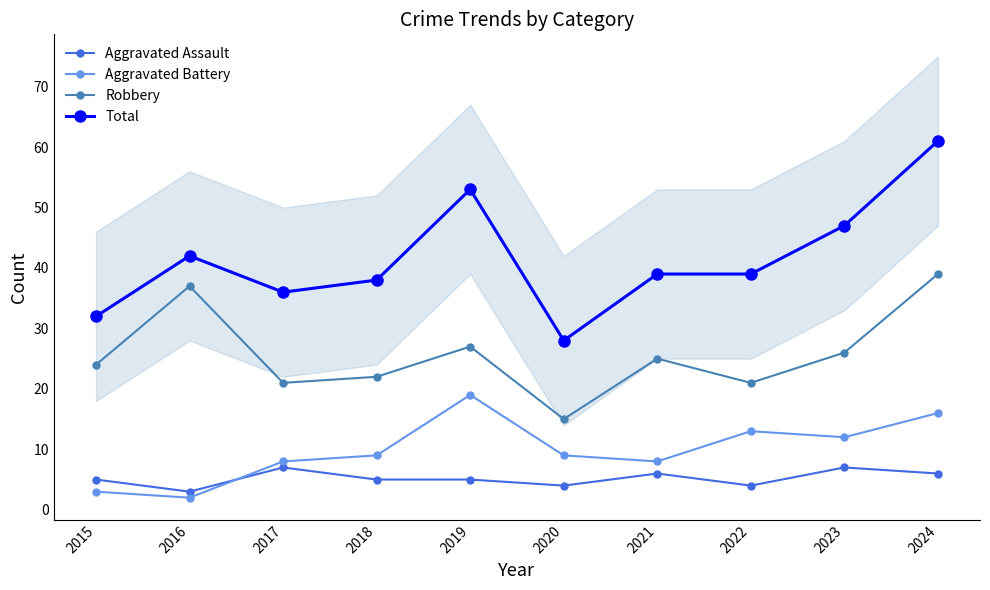

In Aggravated Assault, how many points are higher than both neighbors (excluding endpoints)?

3